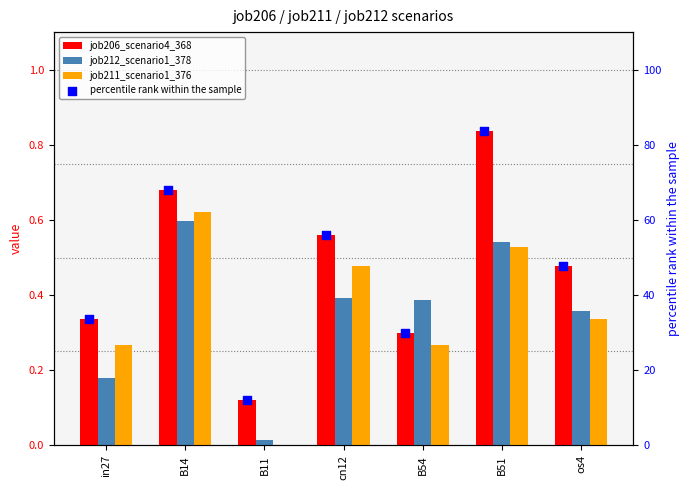

Which series has the widest spread of Y values?

percentile rank within the sample